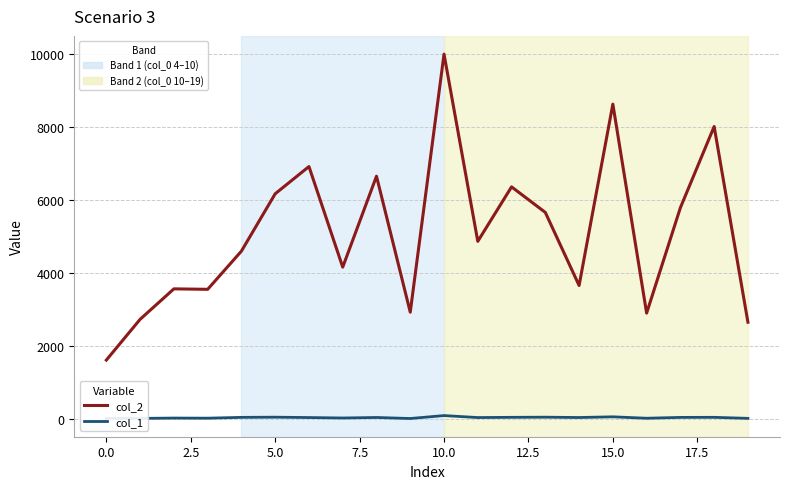

What is the greatest value displayed?

9994